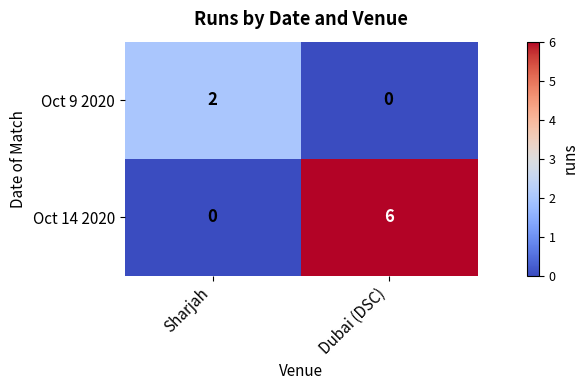

Between Sharjah and Dubai (DSC), which series saw the biggest shift?

Oct 14 2020